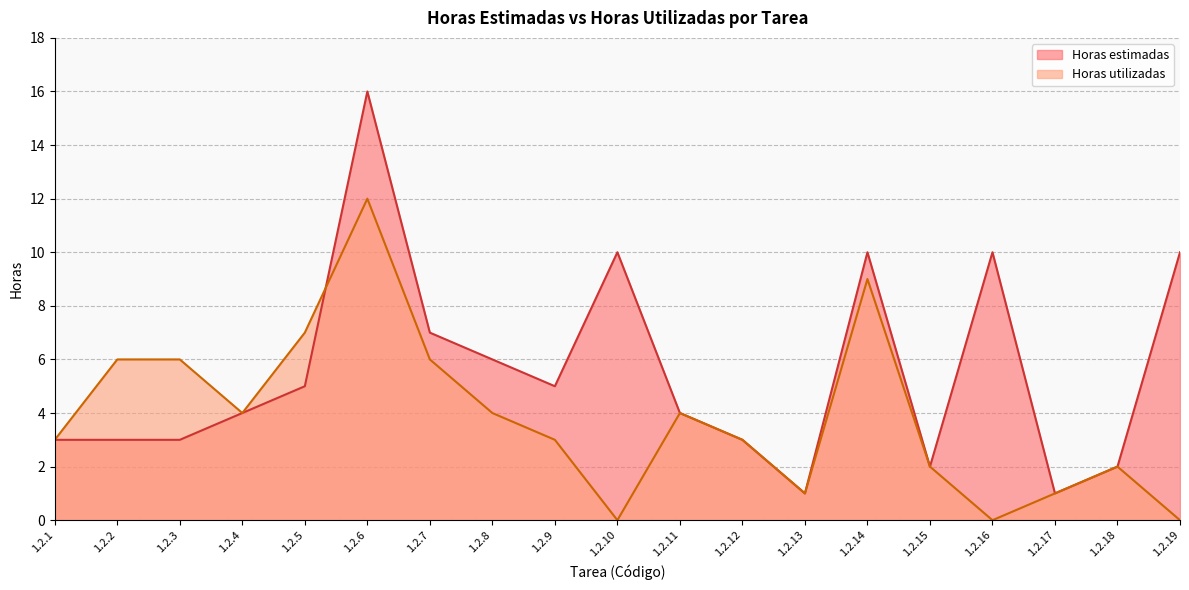

The Horas estimadas series shows 3 at 1.2.12. True or false?

True